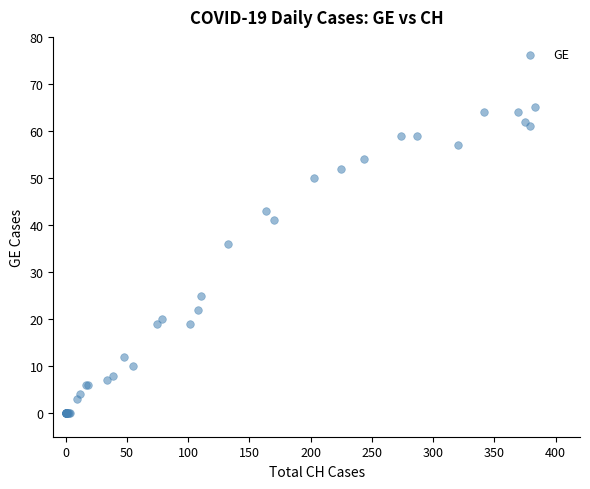

What Y value in the scatter plot is closest to 32?

36